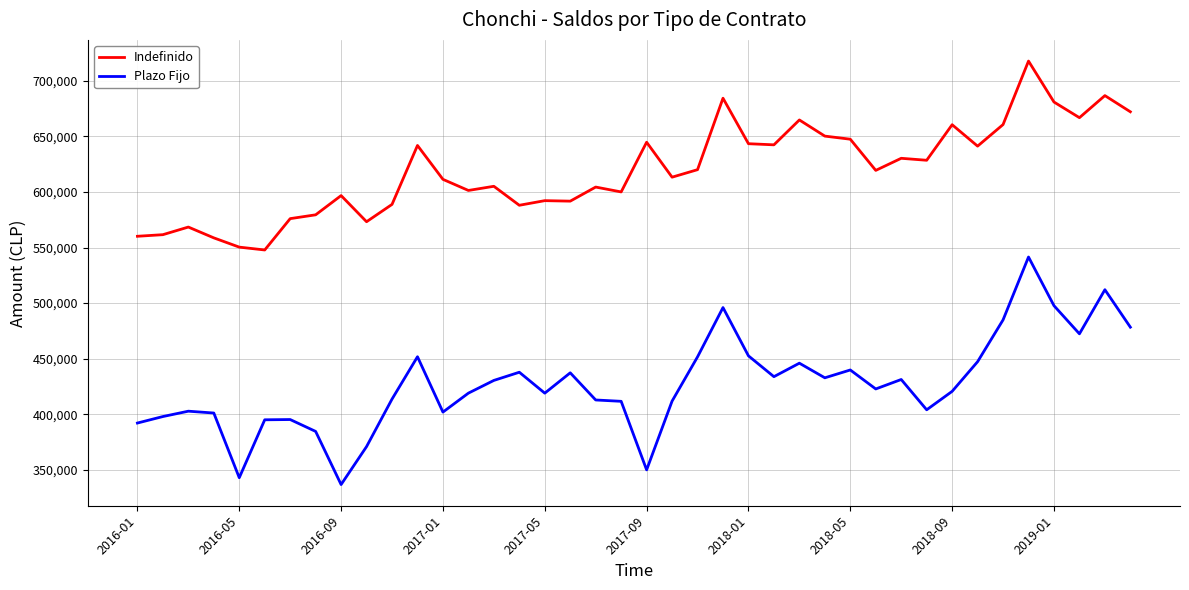

True or false: Indefinido and Plazo Fijo cross at least once.

False